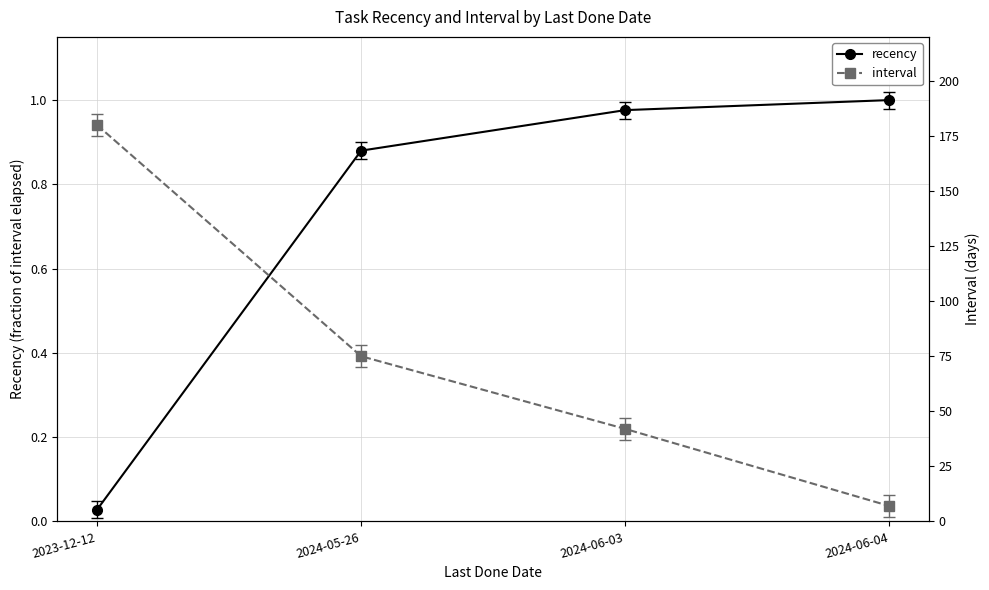

What is the difference between the second highest and minimum values in the recency series?

0.9